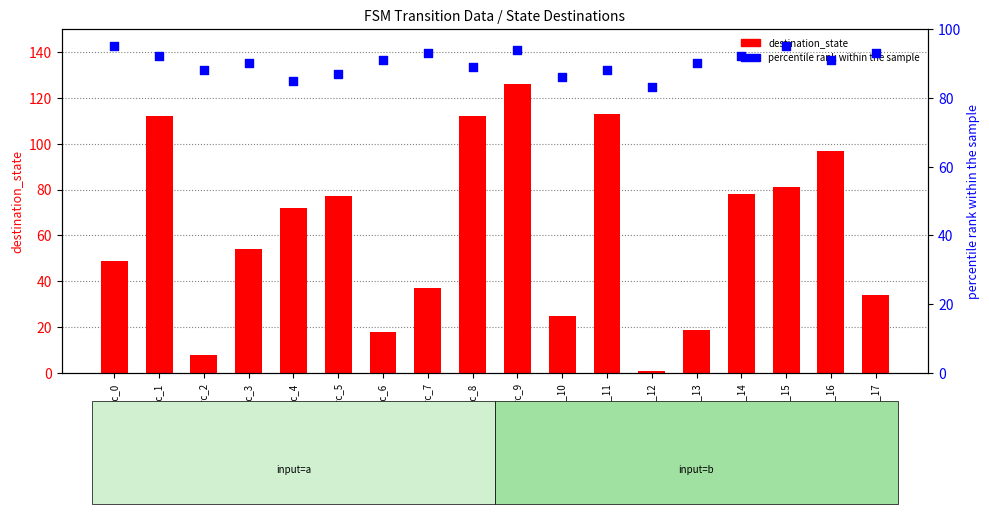

Which series reaches the maximum Y coordinate?

destination_state